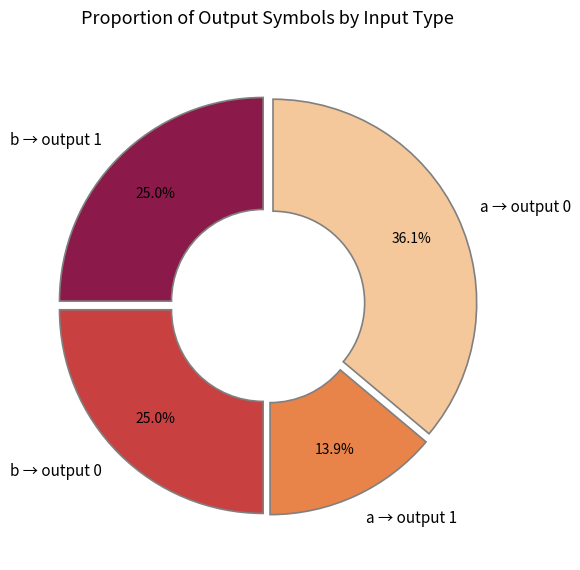

Approximately how many times larger is the value at a → output 1 compared to a → output 0?

0.4